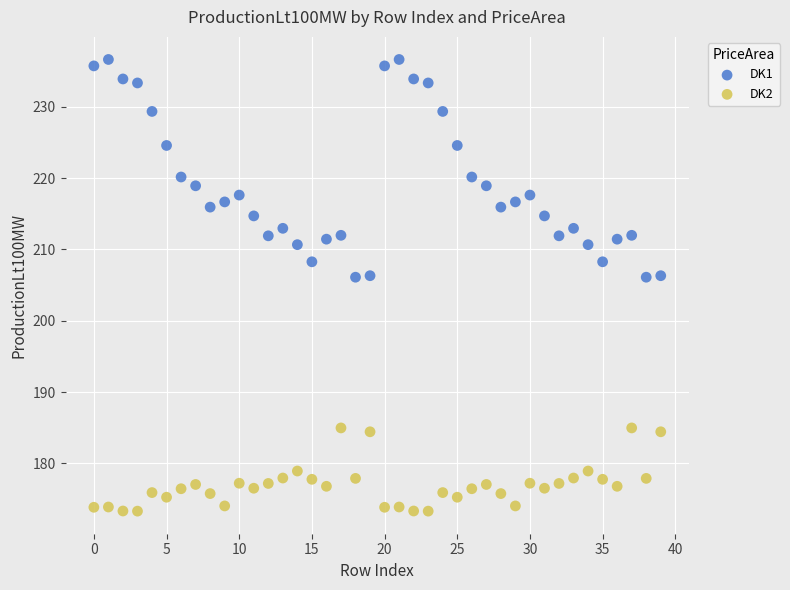

Which series has the widest spread of Y values?

DK1